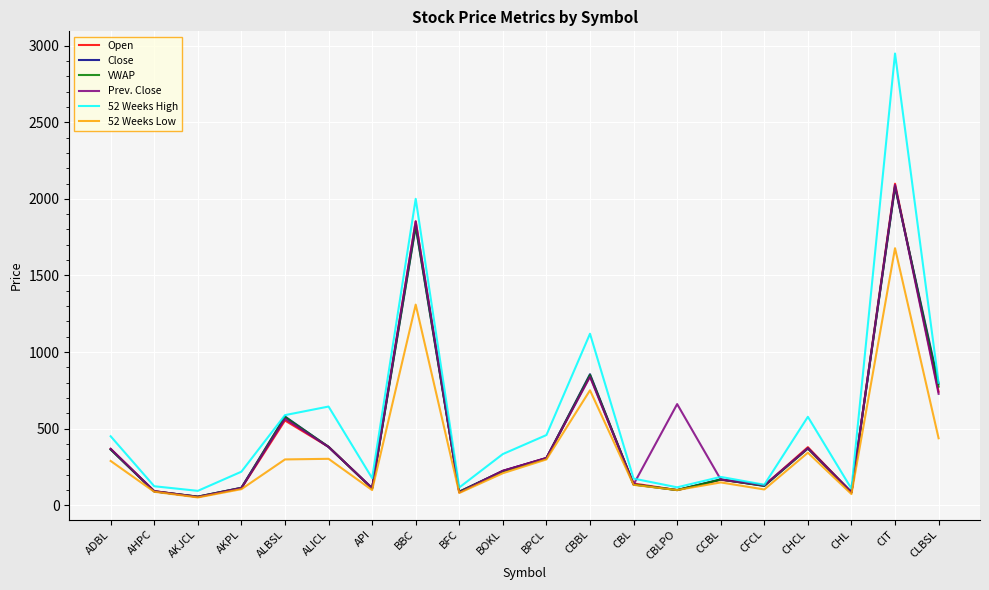

How many distinct data groups are displayed?

6